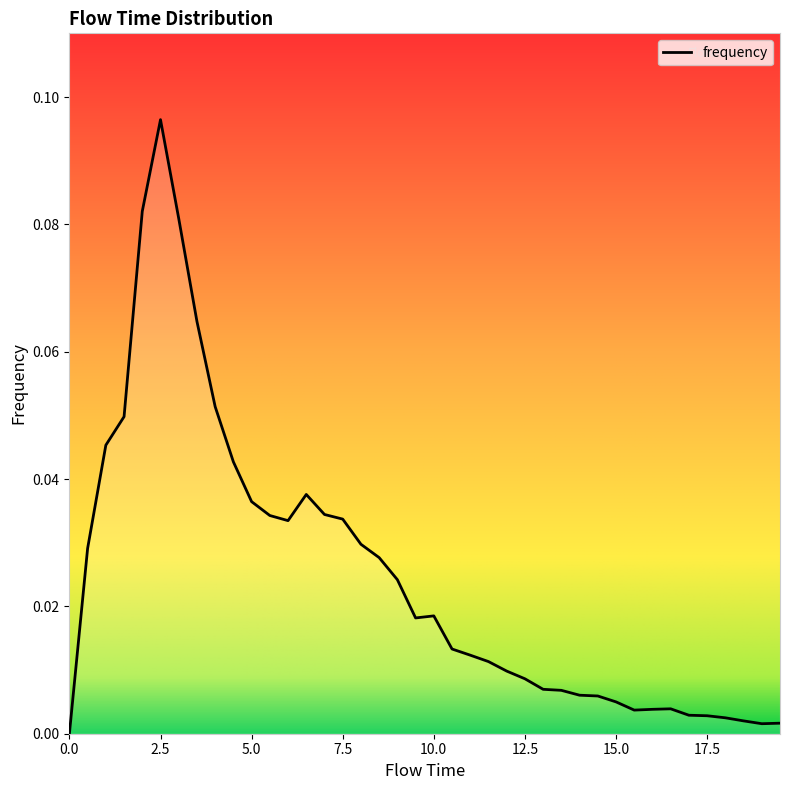

List the labels in order of value, largest first.

2.5, 2.0, 3.0, 3.5, 4.0, 1.5, 1.0, 4.5, 6.5, 5.0, 7.0, 5.5, 7.5, 6.0, 8.0, 0.5, 8.5, 9.0, 10.0, 9.5, 10.5, 11.0, 11.5, 12.0, 12.5, 13.0, 13.5, 14.0, 14.5, 15.0, 16.5, 16.0, 15.5, 17.0, 17.5, 18.0, 18.5, 19.5, 19.0, 0.0